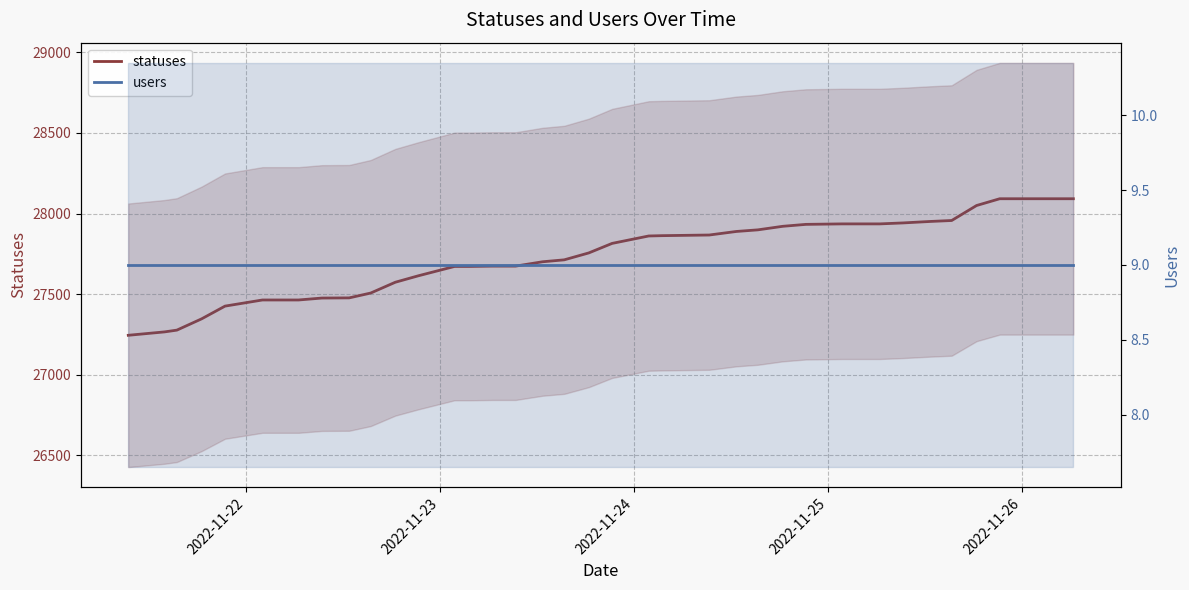

True or false: statuses has more than 0 interior local peaks.

False